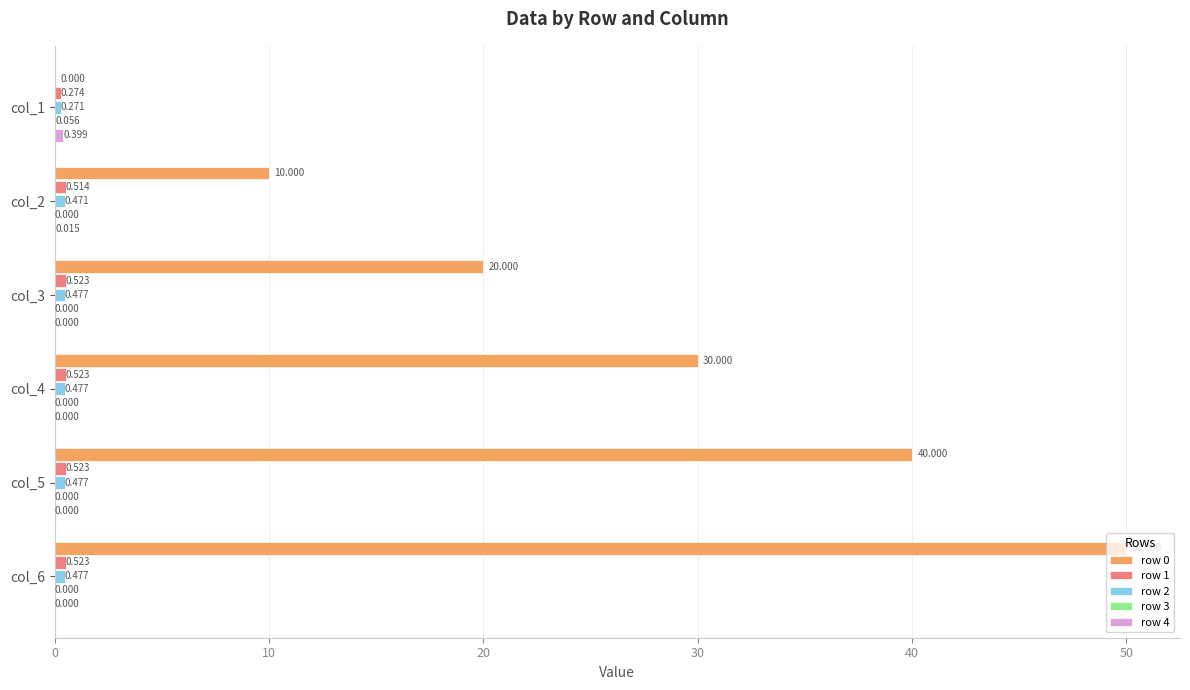

Which category has the highest value across all series?

col_6